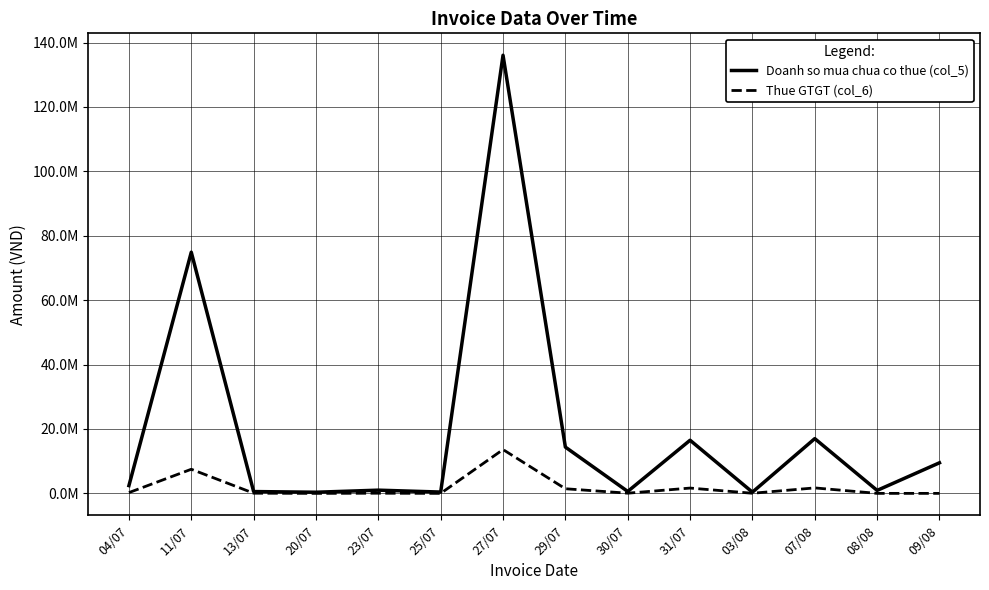

What are all the series names shown in the legend?

Doanh so mua chua co thue (col_5), Thue GTGT (col_6)